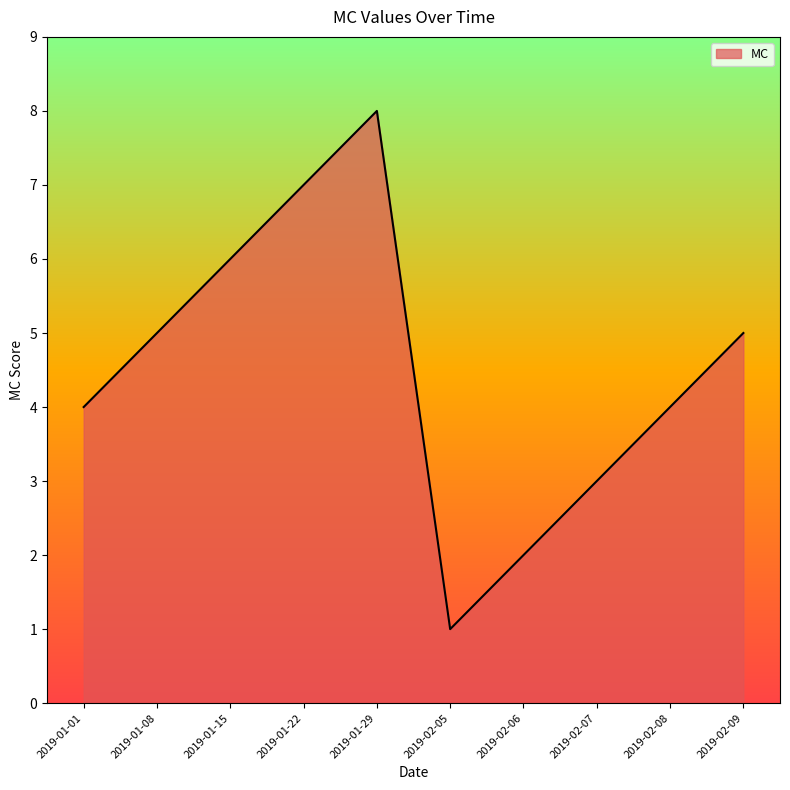

Approximately how many times larger is the value at 2019-02-07 compared to 2019-01-15?

0.5